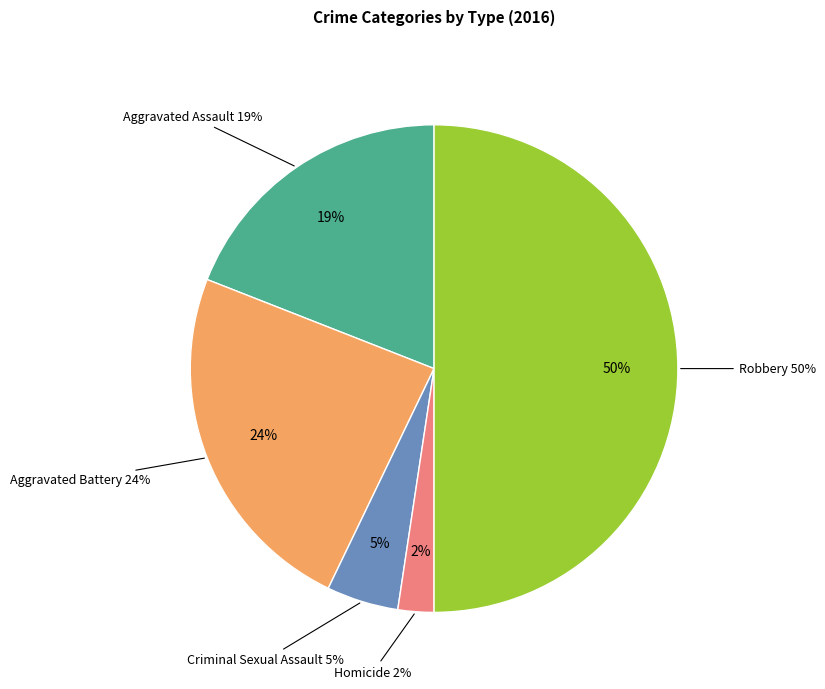

To the nearest percent, what is the difference between the largest and smallest slice percentages?

48%